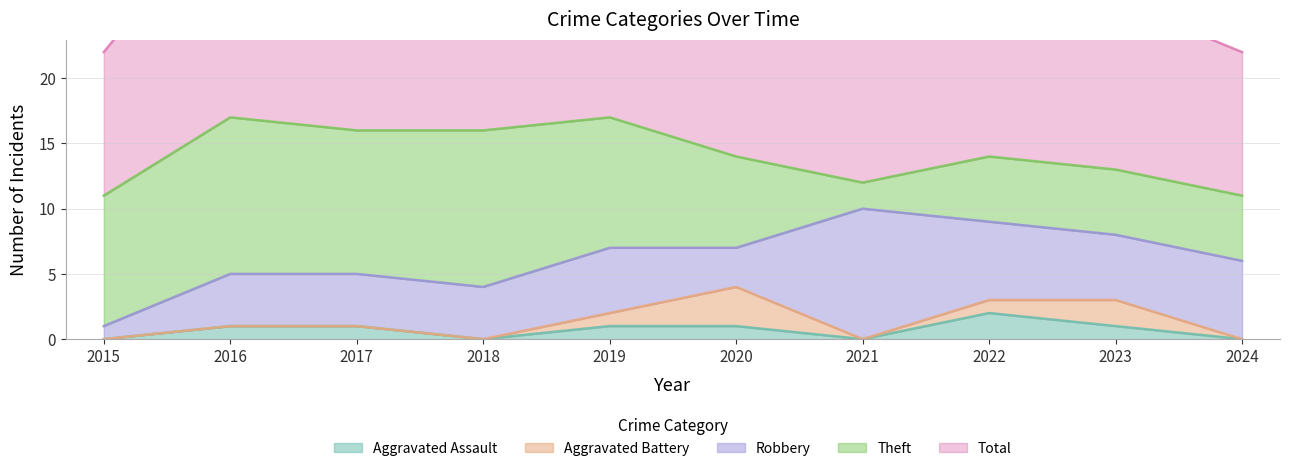

Between 2016 and 2019, which series saw the biggest shift?

Theft